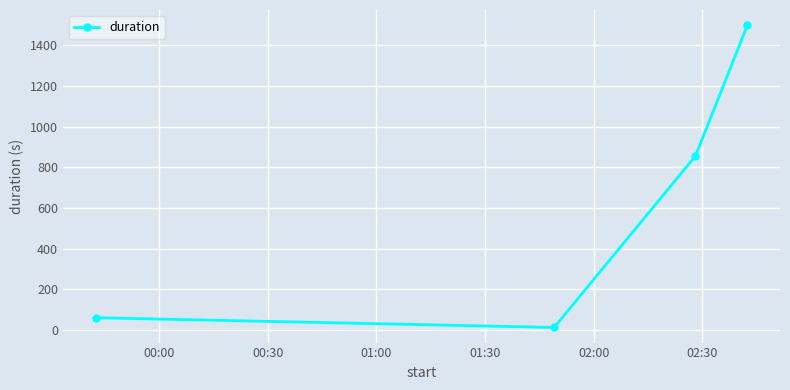

Reading left to right, list all the values displayed in this chart.

60	12	856	1500